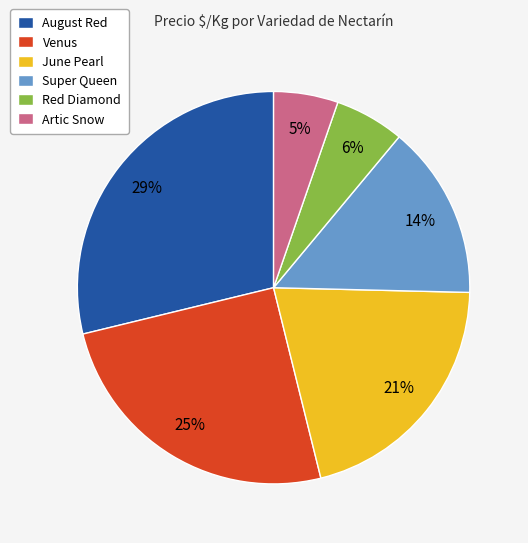

Which category has the biggest portion of the pie?

August Red